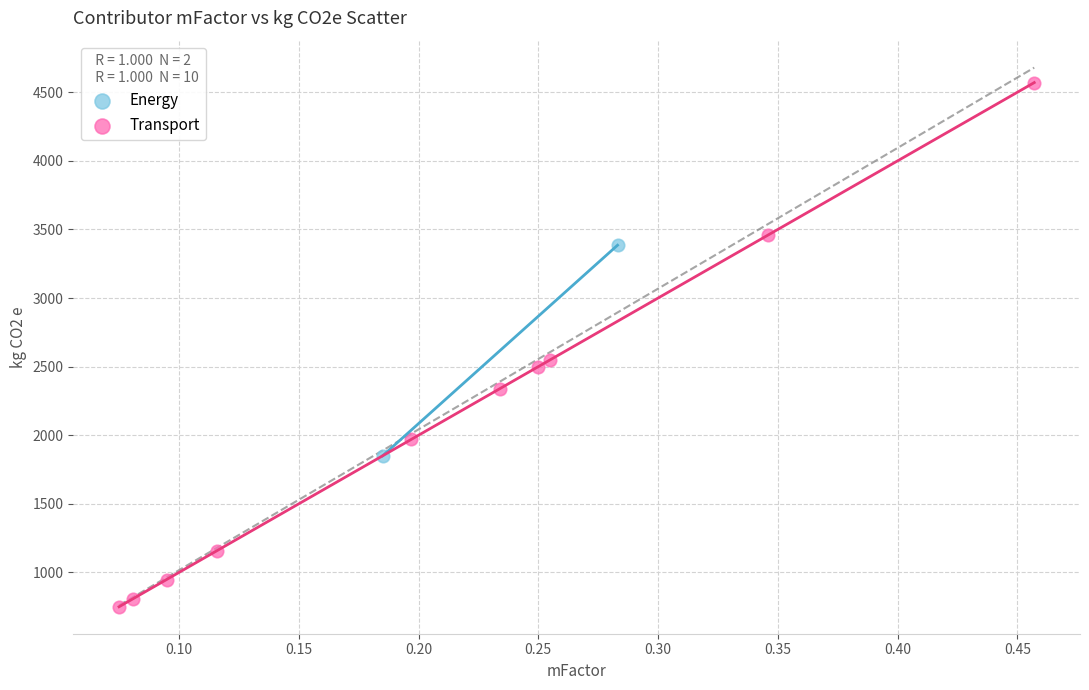

What are all the series names shown in the legend?

Energy, Transport